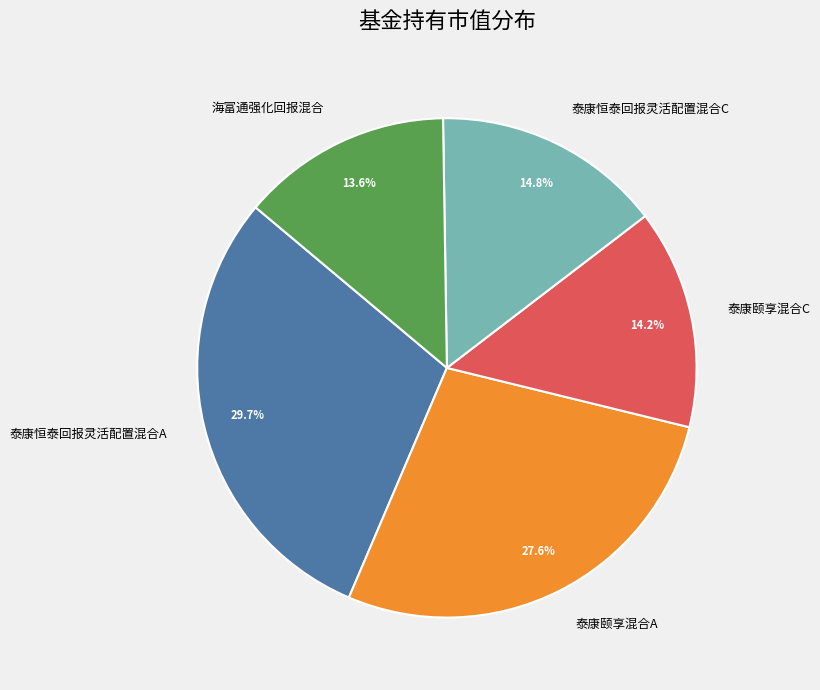

Is there any slice that represents more than half of the pie?

No